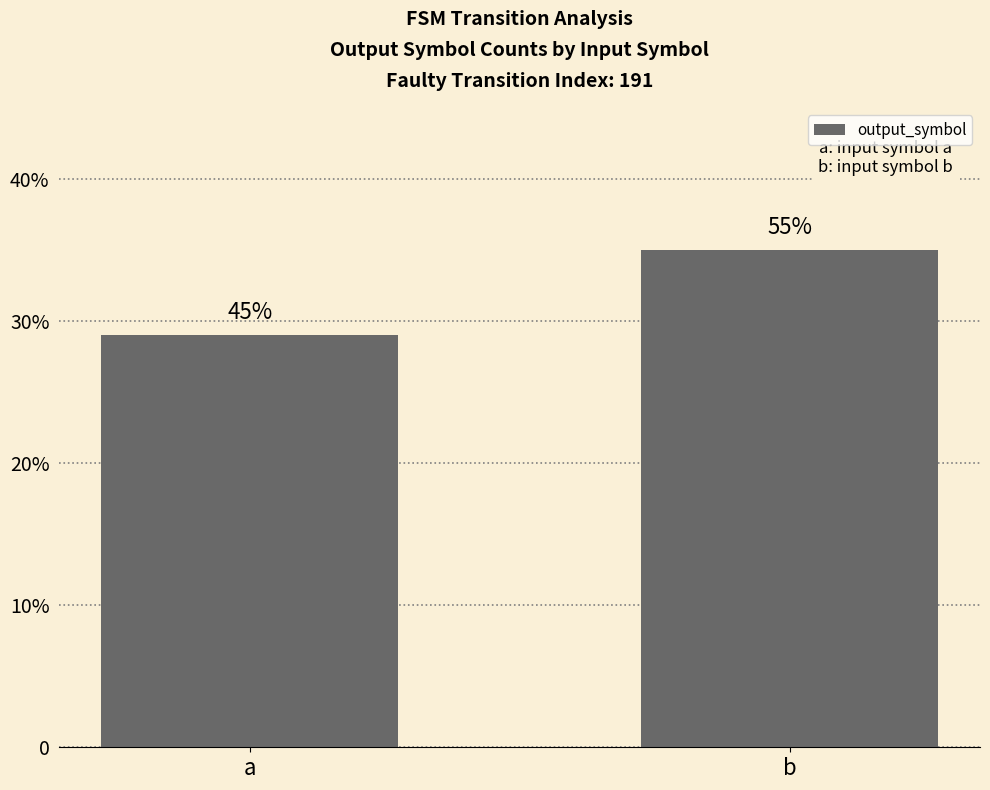

Which category has the highest value across all series?

b